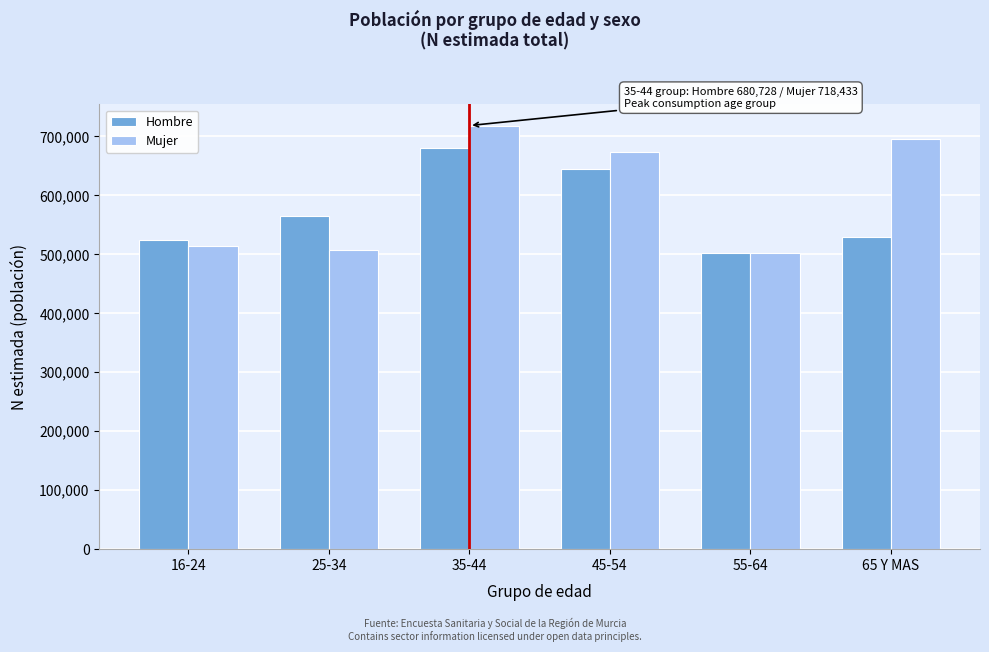

Reading left to right, transcribe all the data shown in this chart.

Hombre: 16-24=524192	25-34=565514	35-44=680728	45-54=644146	55-64=502009	65 Y MAS=529213
Mujer: 16-24=514905	25-34=508006	35-44=718433	45-54=673377	55-64=503132	65 Y MAS=694858